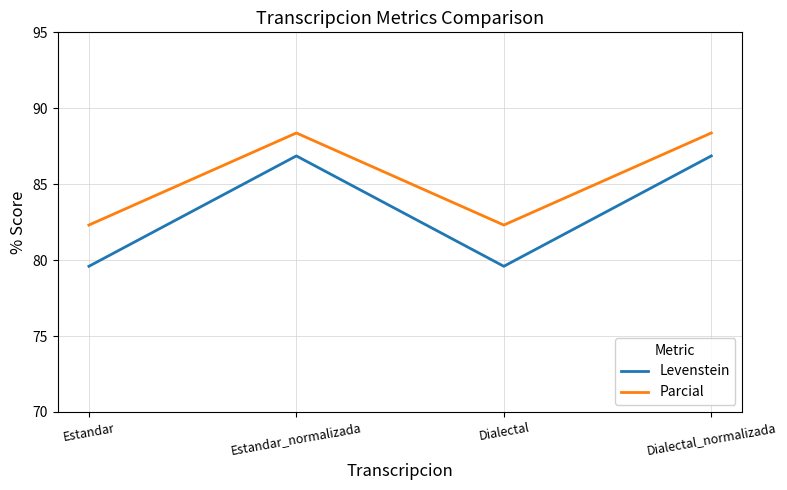

What is the smallest value displayed?

79.6